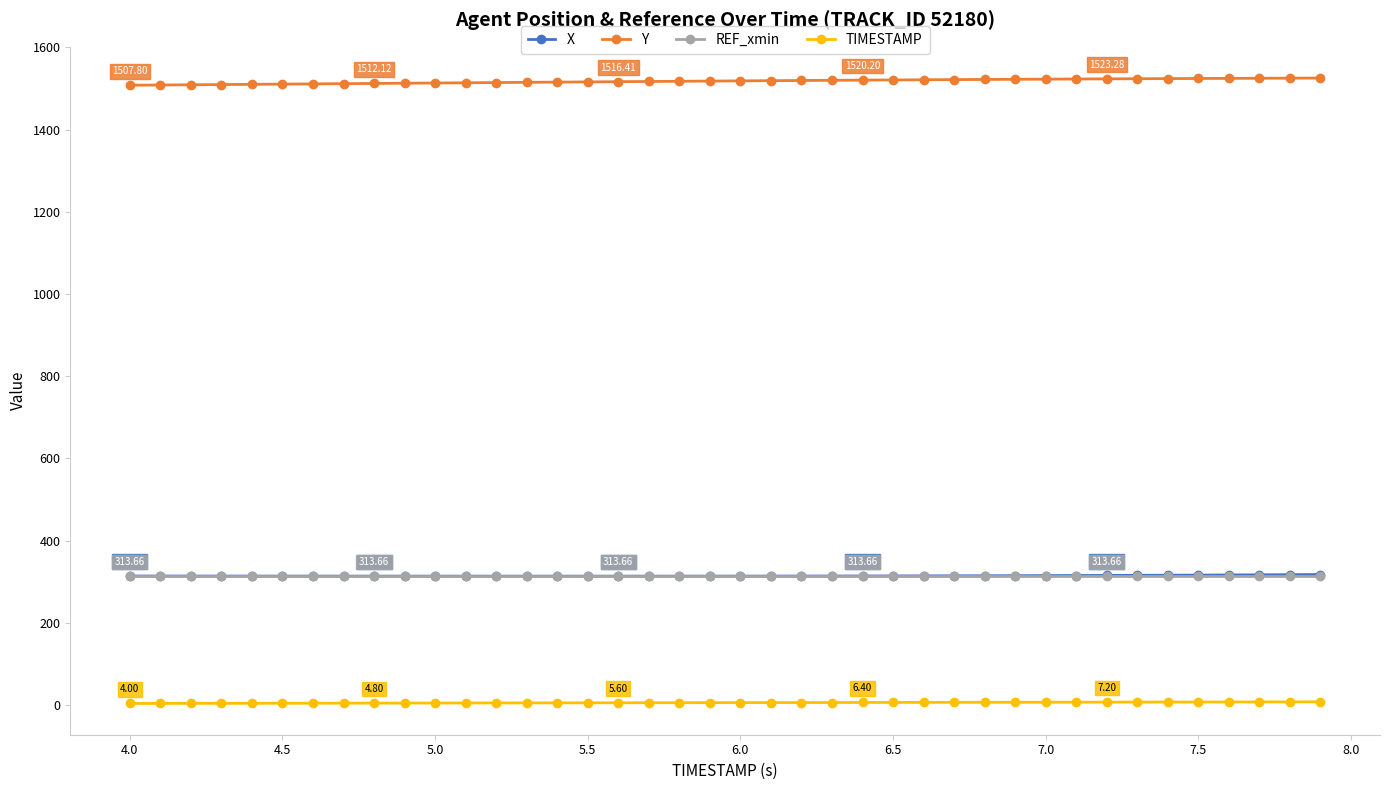

True or false: Y and REF_xmin intersect in this chart.

False